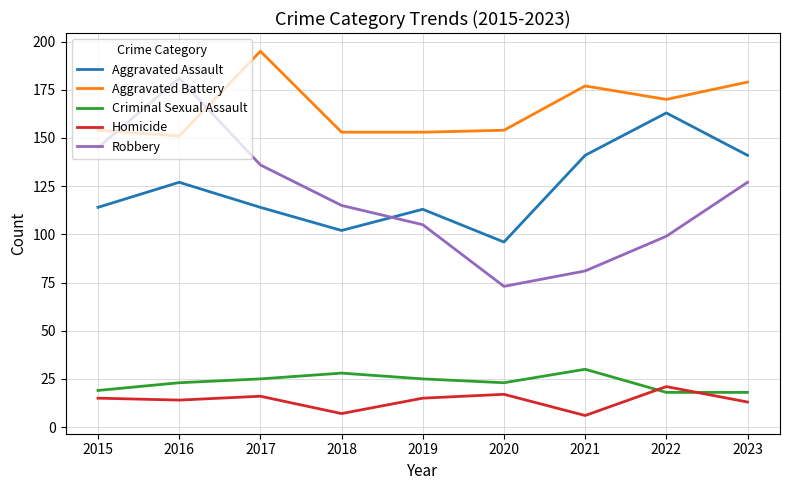

What is the maximum value shown in the chart?

195